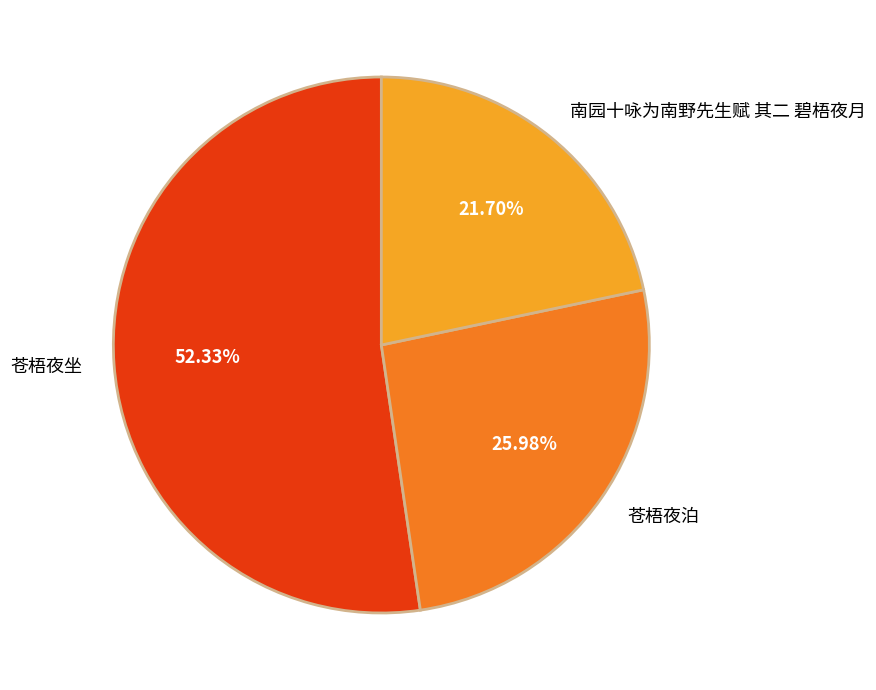

Combined, what portion of the pie is 苍梧夜泊 and 南园十咏为南野先生赋 其二 碧梧夜月?

47.7%